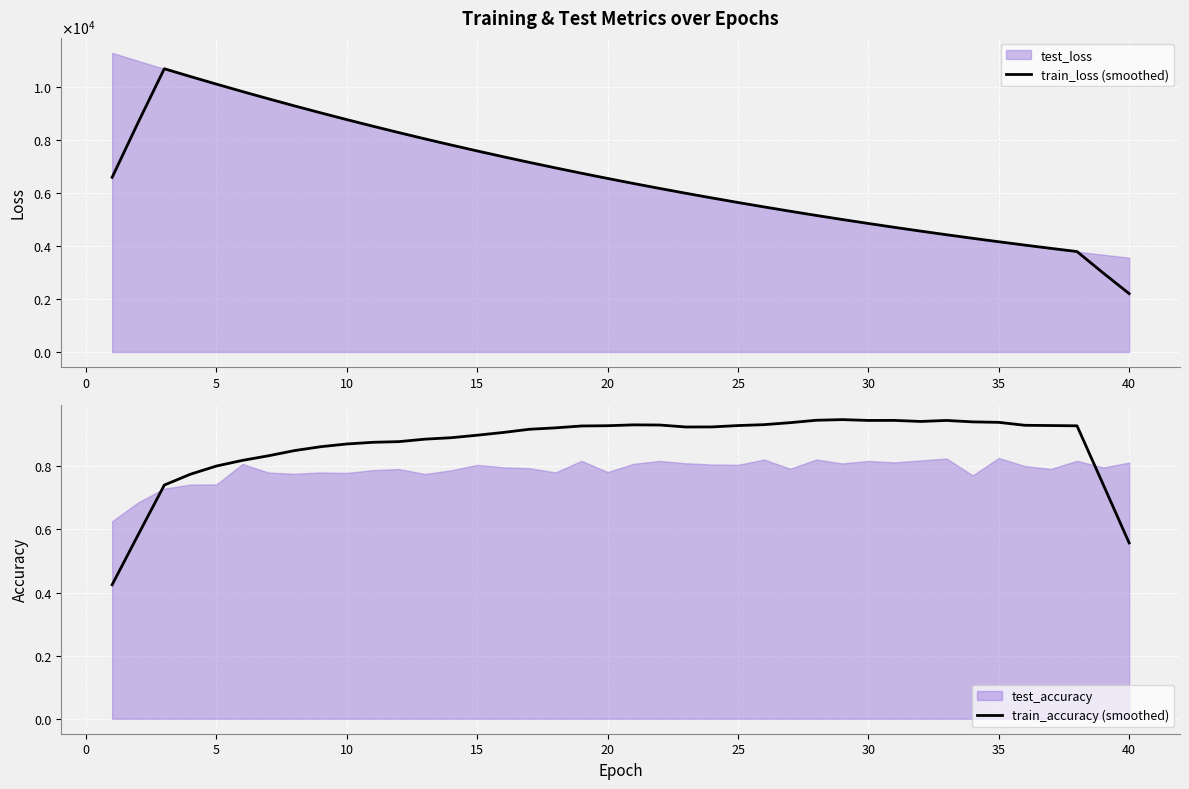

Reading left to right, extract all data points from this chart.

train_loss (smoothed): 6586.9	8663.3	10682.5	10389.1	10101.9	9821.4	9547.4	9279.6	9018.4	8763.5	8515.0	8272.7	8036.4	7806.2	7581.9	7363.4	7150.5	6943.2	6741.4	6544.9	6353.7	6167.5	5986.3	5809.8	5638.1	5471.1	5308.5	5150.3	4996.4	4846.7	4701.1	4559.5	4421.7	4287.8	4157.5	4030.9	3907.8	3788.1	2982.6	2201.7
train_accuracy (smoothed): 0.4	0.6	0.7	0.8	0.8	0.8	0.8	0.8	0.9	0.9	0.9	0.9	0.9	0.9	0.9	0.9	0.9	0.9	0.9	0.9	0.9	0.9	0.9	0.9	0.9	0.9	0.9	0.9	0.9	0.9	0.9	0.9	0.9	0.9	0.9	0.9	0.9	0.9	0.7	0.6